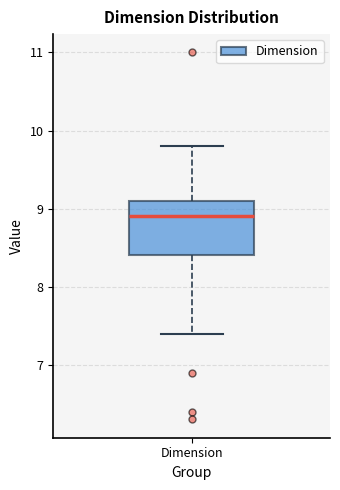

Transcribe this box plot: give where the median line is, the range the box spans, and where the two whiskers end, as read against the y-axis. The values are not printed on the chart, so give them approximately, as read against the axis.

median 8.9, box 8.4 to 9.1, whiskers 7.4 to 9.8